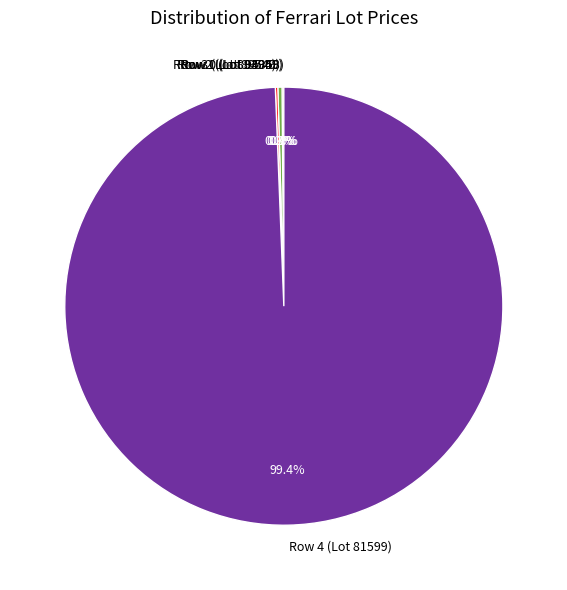

What is the largest slice in the pie chart?

Row 4 (Lot 81599)